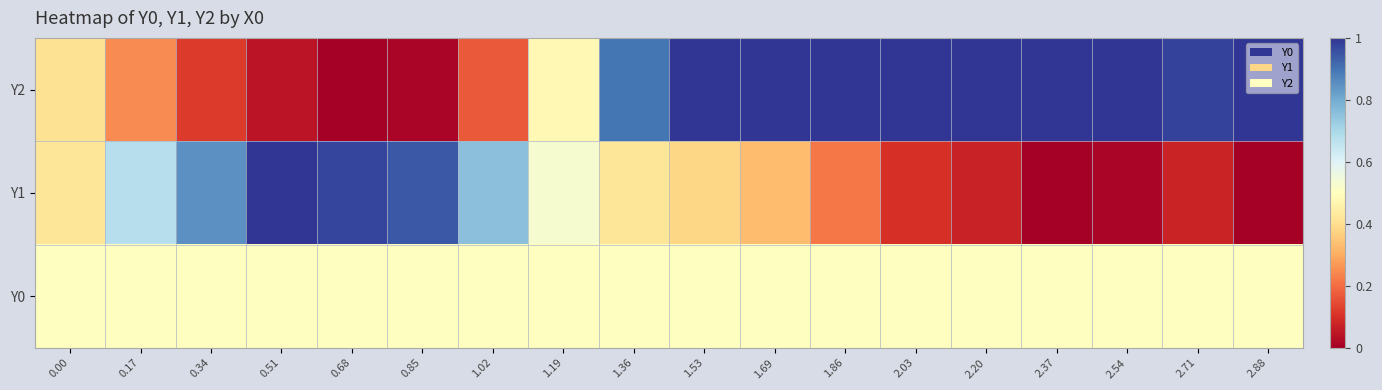

List the series in order of their peak value, highest first.

Y2, Y1, Y0